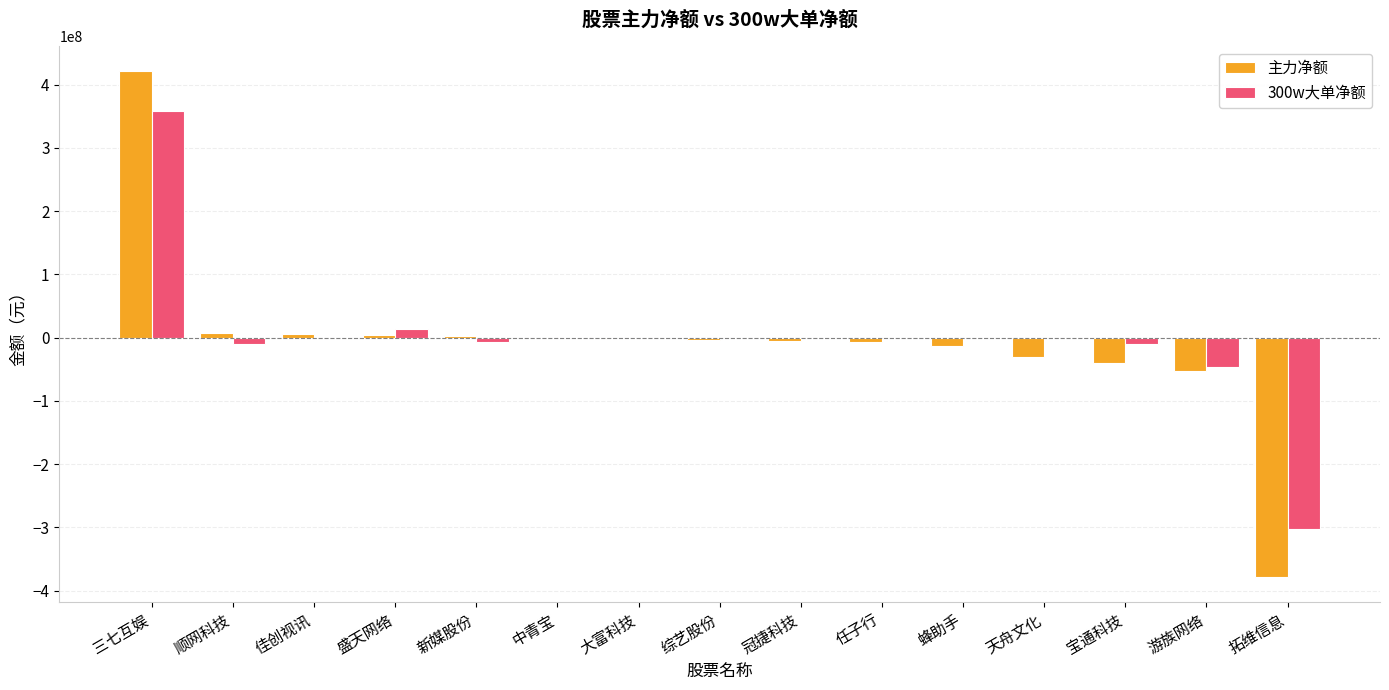

At which category is the sum across all series the highest?

三七互娱